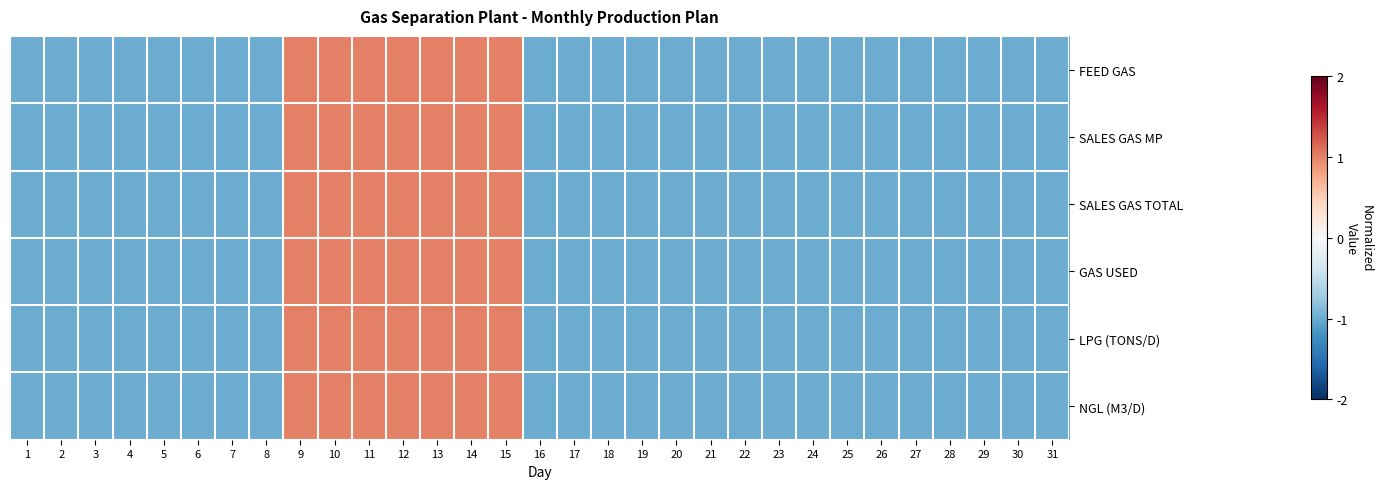

Reading left to right, transcribe all the data shown in this chart.

FEED GAS: 1=-1	2=-1	3=-1	4=-1	5=-1	6=-1	7=-1	8=-1	9=1	10=1	11=1	12=1	13=1	14=1	15=1	16=-1	17=-1	18=-1	19=-1	20=-1	21=-1	22=-1	23=-1	24=-1	25=-1	26=-1	27=-1	28=-1	29=-1	30=-1	31=-1
SALES GAS MP: 1=-1	2=-1	3=-1	4=-1	5=-1	6=-1	7=-1	8=-1	9=1	10=1	11=1	12=1	13=1	14=1	15=1	16=-1	17=-1	18=-1	19=-1	20=-1	21=-1	22=-1	23=-1	24=-1	25=-1	26=-1	27=-1	28=-1	29=-1	30=-1	31=-1
SALES GAS TOTAL: 1=-1	2=-1	3=-1	4=-1	5=-1	6=-1	7=-1	8=-1	9=1	10=1	11=1	12=1	13=1	14=1	15=1	16=-1	17=-1	18=-1	19=-1	20=-1	21=-1	22=-1	23=-1	24=-1	25=-1	26=-1	27=-1	28=-1	29=-1	30=-1	31=-1
GAS USED: 1=-1	2=-1	3=-1	4=-1	5=-1	6=-1	7=-1	8=-1	9=1	10=1	11=1	12=1	13=1	14=1	15=1	16=-1	17=-1	18=-1	19=-1	20=-1	21=-1	22=-1	23=-1	24=-1	25=-1	26=-1	27=-1	28=-1	29=-1	30=-1	31=-1
LPG (TONS/D): 1=-1	2=-1	3=-1	4=-1	5=-1	6=-1	7=-1	8=-1	9=1	10=1	11=1	12=1	13=1	14=1	15=1	16=-1	17=-1	18=-1	19=-1	20=-1	21=-1	22=-1	23=-1	24=-1	25=-1	26=-1	27=-1	28=-1	29=-1	30=-1	31=-1
NGL (M3/D): 1=-1	2=-1	3=-1	4=-1	5=-1	6=-1	7=-1	8=-1	9=1	10=1	11=1	12=1	13=1	14=1	15=1	16=-1	17=-1	18=-1	19=-1	20=-1	21=-1	22=-1	23=-1	24=-1	25=-1	26=-1	27=-1	28=-1	29=-1	30=-1	31=-1